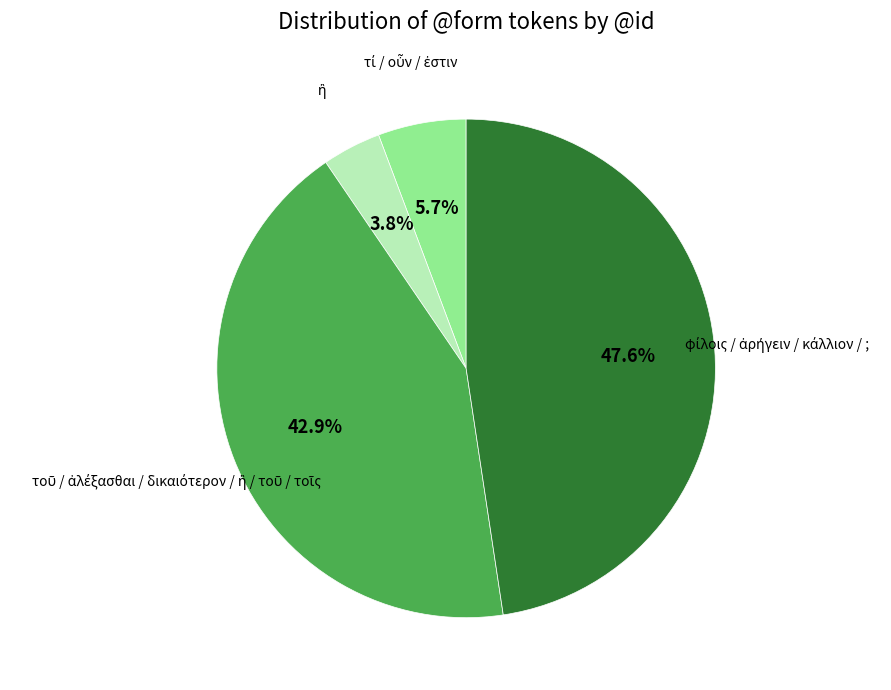

Is there a majority slice in this chart?

No